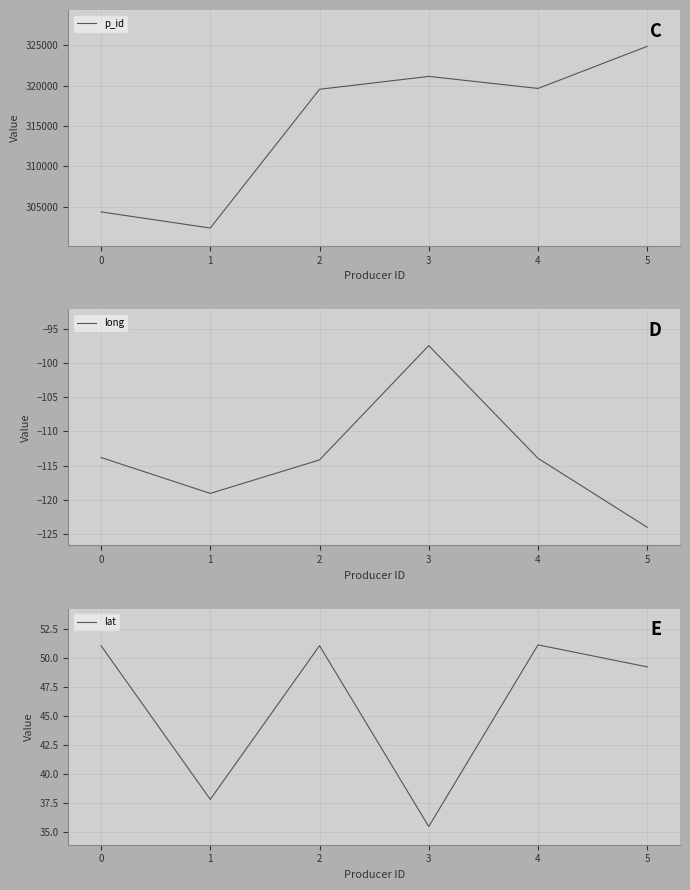

The value of p_id at 4 is 422384. True or false?

False